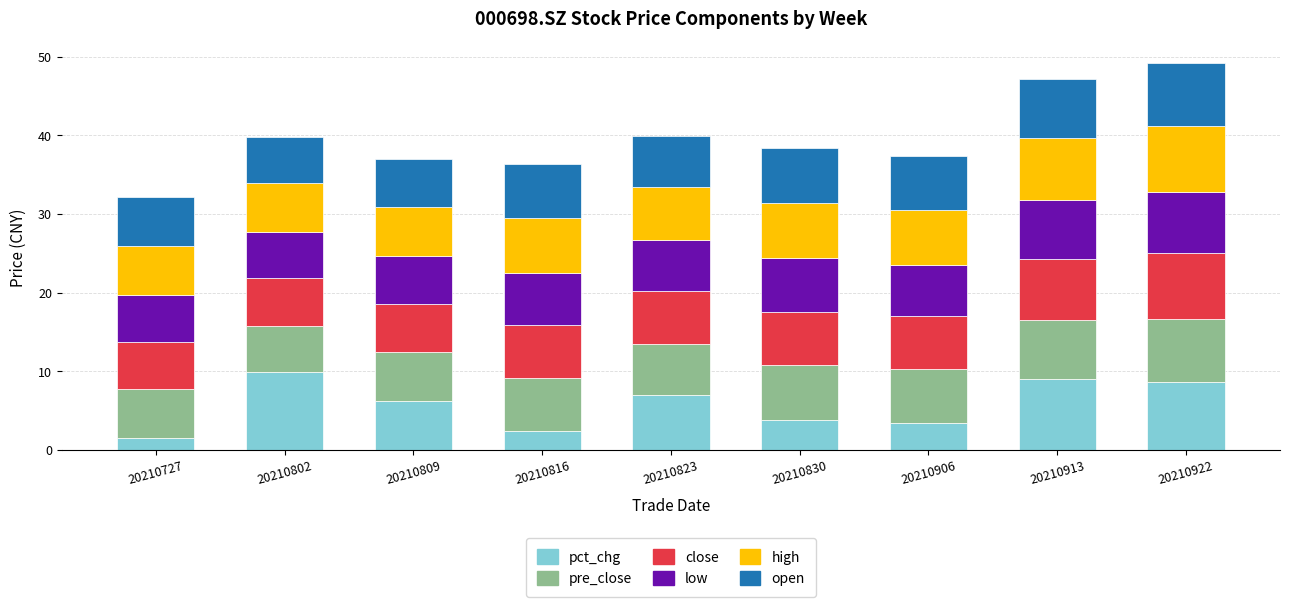

How many categories are shown in the chart?

9